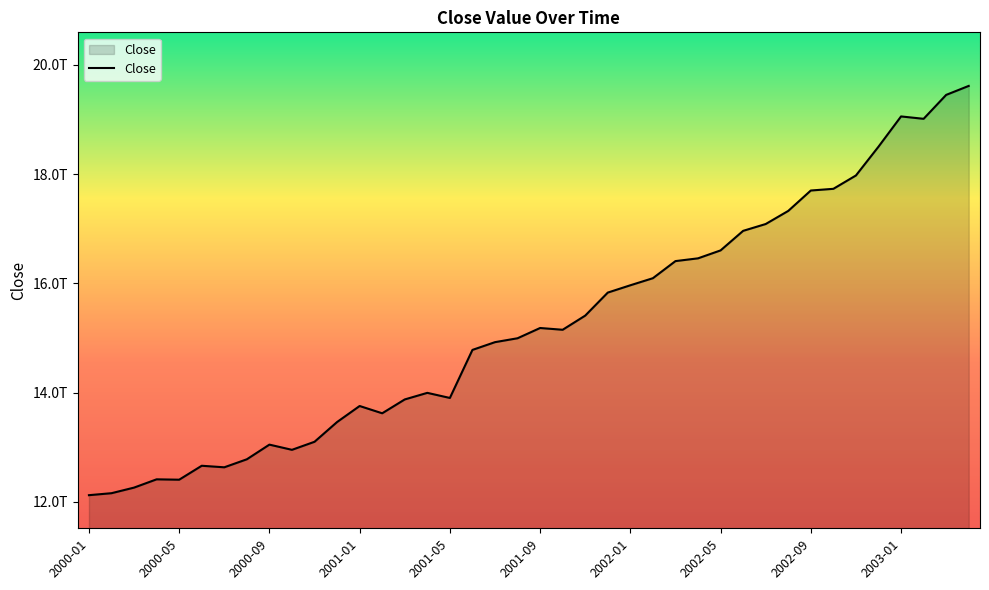

Rank the categories by value from lowest to highest.

2000-01, 2000-02, 2000-03, 2000-05, 2000-04, 2000-07, 2000-06, 2000-08, 2000-10, 2000-09, 2000-11, 2000-12, 2001-02, 2001-01, 2001-03, 2001-05, 2001-04, 2001-06, 2001-07, 2001-08, 2001-10, 2001-09, 2001-11, 2001-12, 2002-01, 2002-02, 2002-03, 2002-04, 2002-05, 2002-06, 2002-07, 2002-08, 2002-09, 2002-10, 2002-11, 2002-12, 2003-02, 2003-01, 2003-03, 2003-04